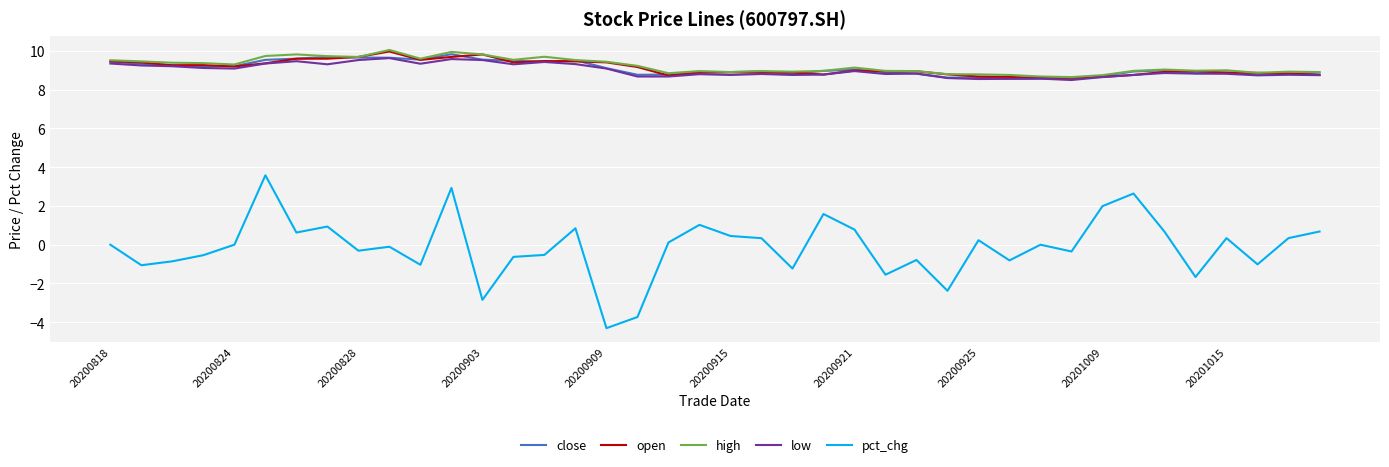

True or false: pct_chg and high cross at least once.

False